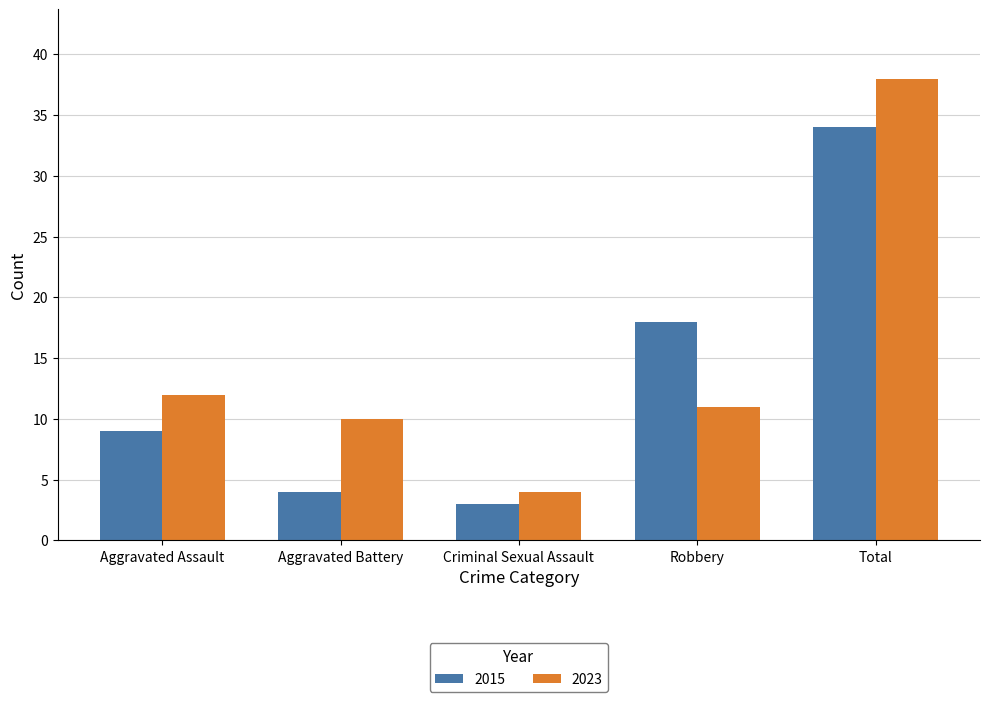

How many groups of bars are there?

5